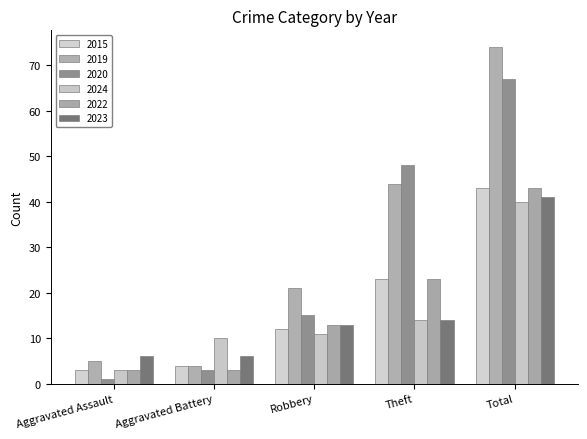

Which label corresponds to the smallest value in the chart?

Aggravated Assault